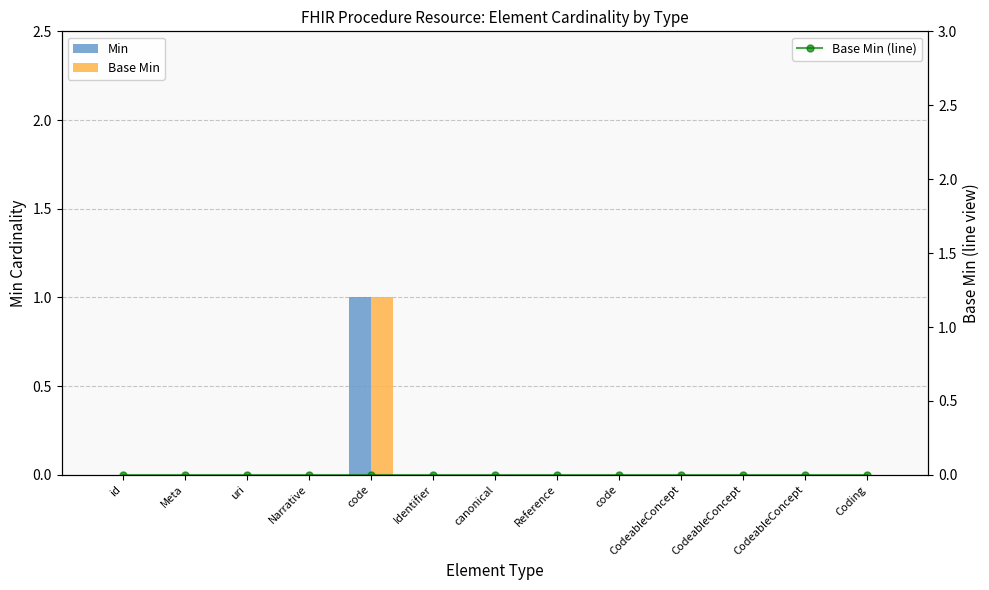

What is the maximum value shown in the chart?

1